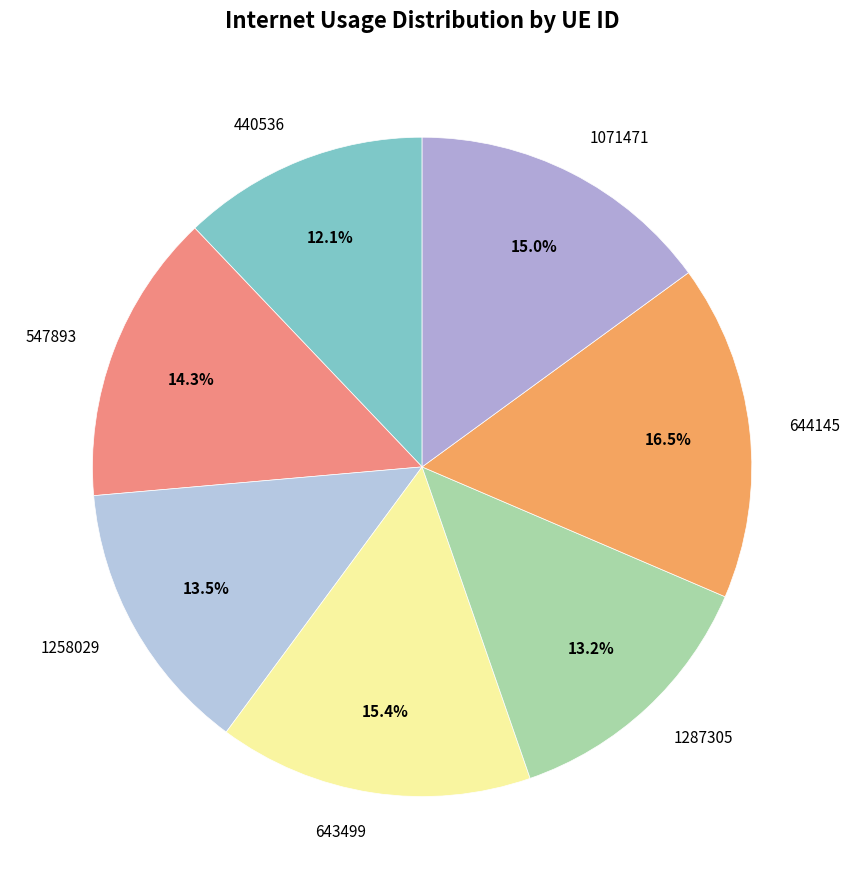

Which category has the biggest portion of the pie?

644145